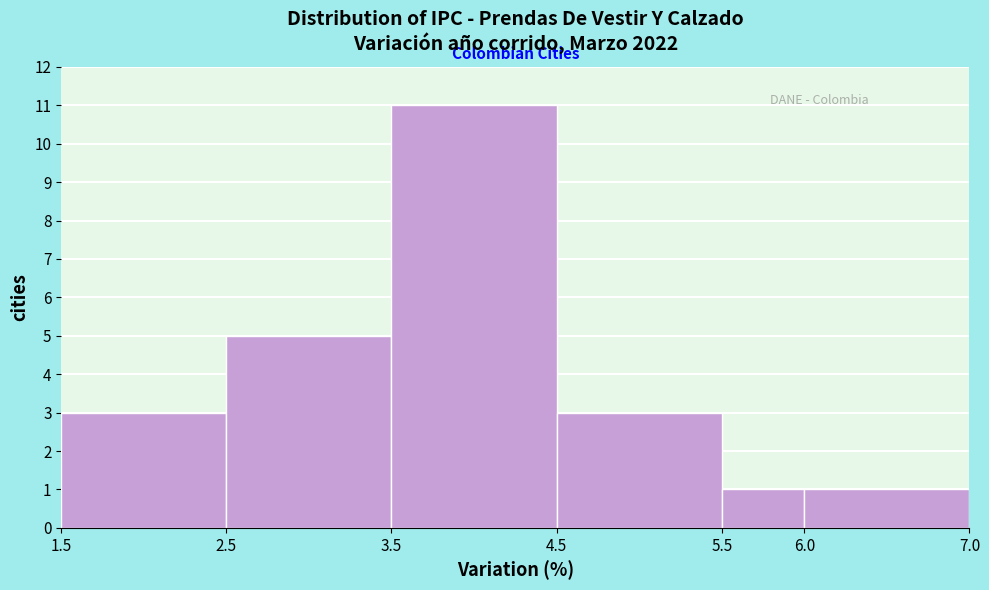

Over which range of the x-axis is the bar tallest?

3.5 to 4.5